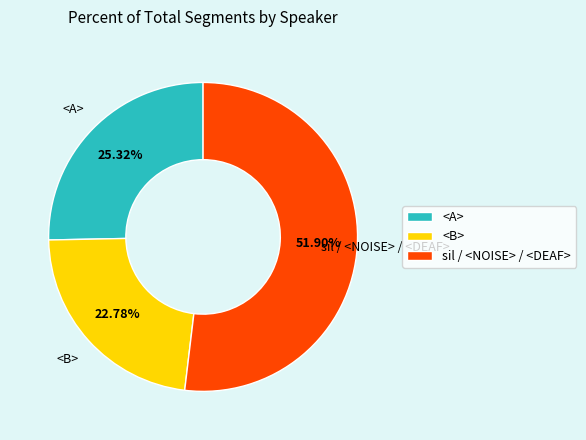

How many slices are in this pie chart?

3